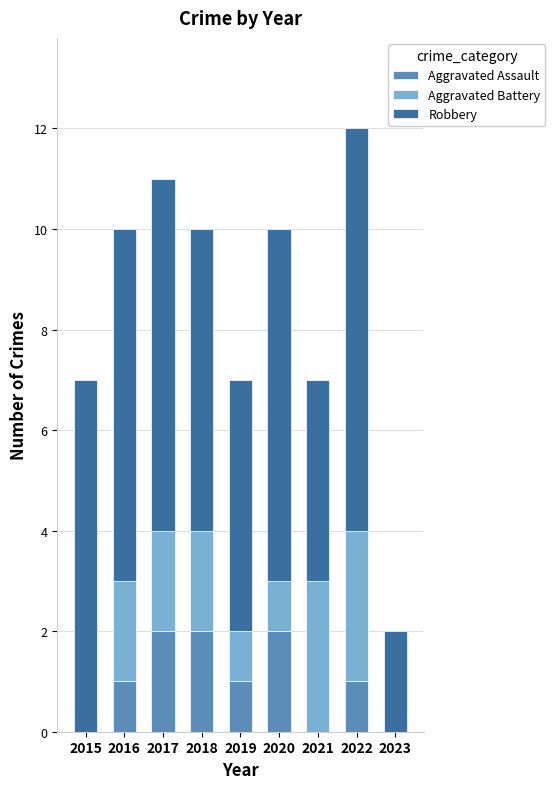

At which category is the sum across all series the highest?

2022